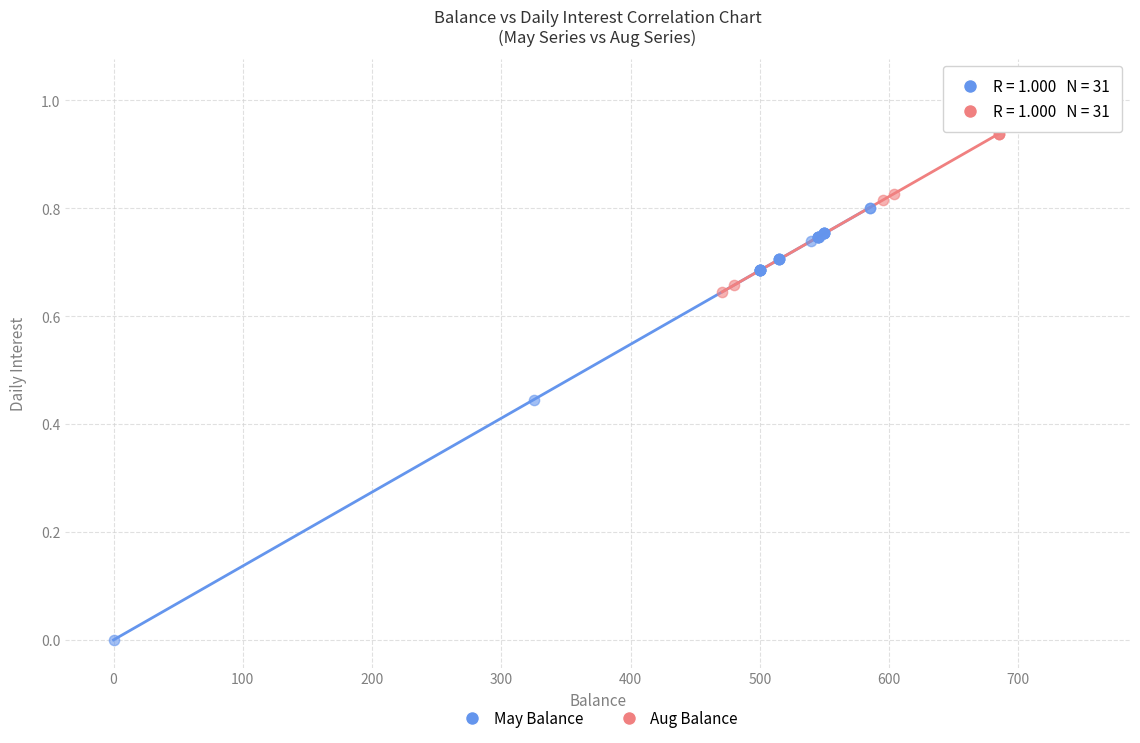

Which series contains the highest Y value?

Aug Balance